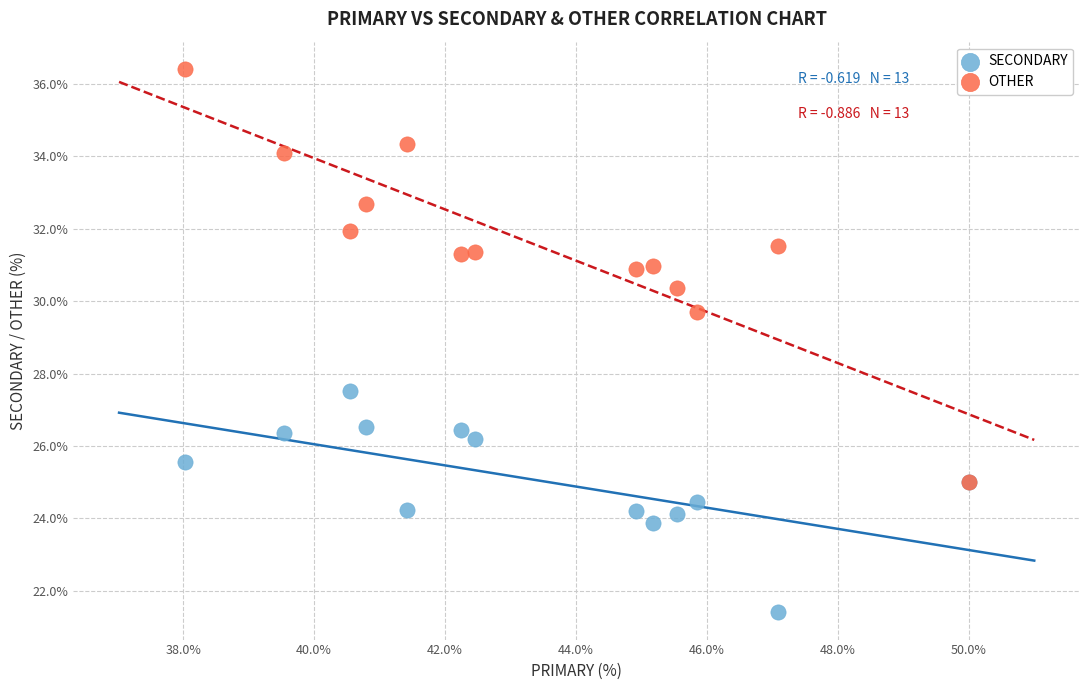

Across all series, what Y value is closest to 28?

27.5